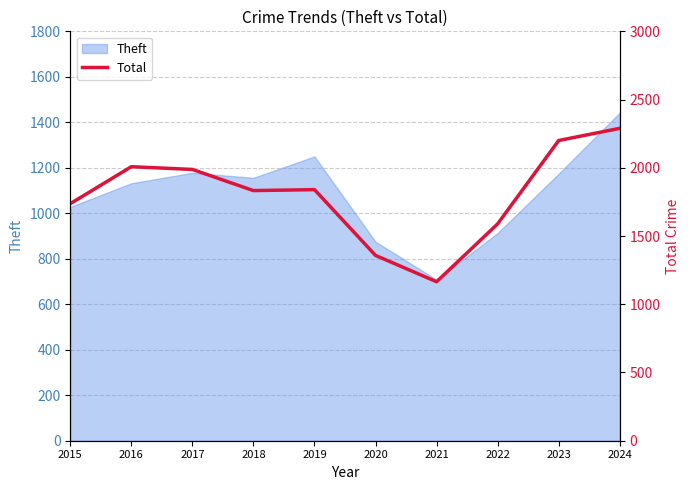

Reading left to right, transcribe all the data shown in this chart.

1737	2008	1988	1833	1840	1358	1165	1589	2200	2289